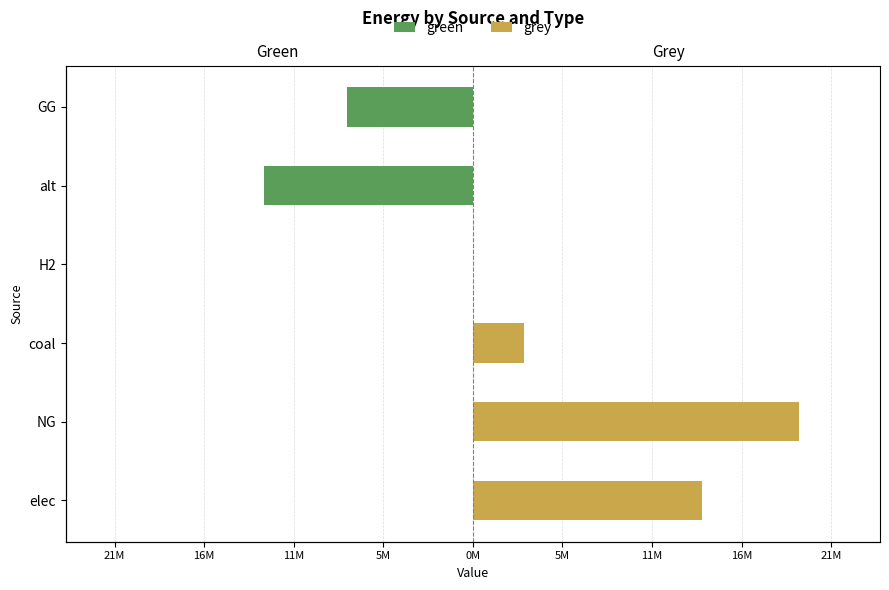

Reading left to right, list all the values displayed in this chart.

green: 0.0	0.0	0.0	0.0	-12432085.1	-7500000.0
grey: 13647717.4	19400288.8	3046530.7	0.0	0.0	0.0